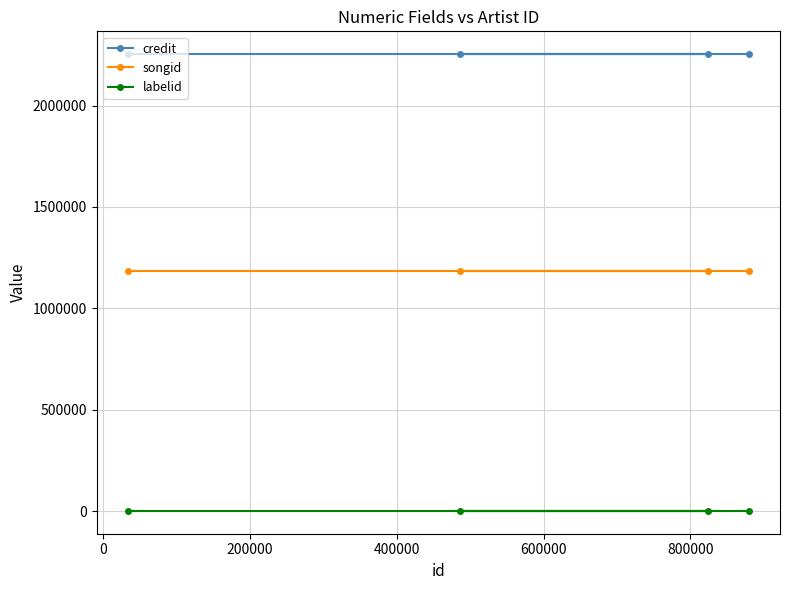

True or false: labelid and credit cross at least once.

False